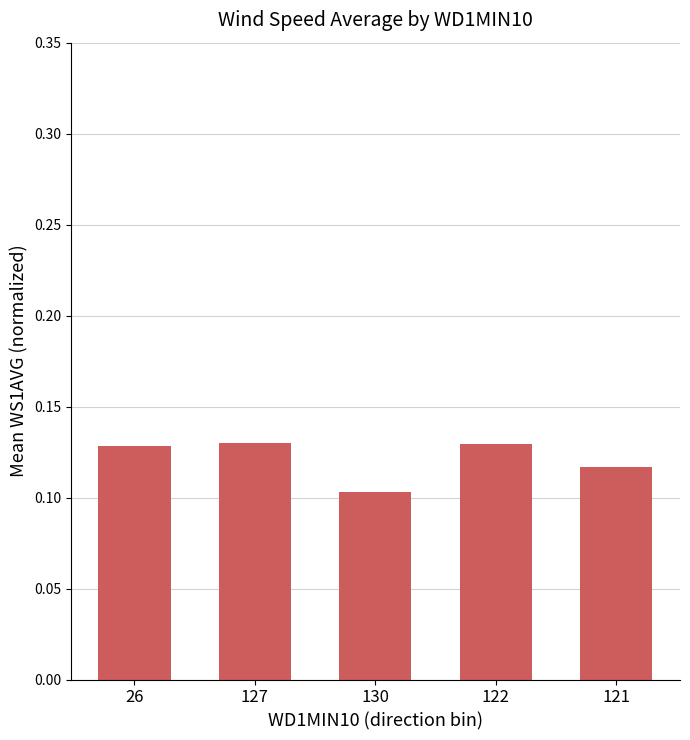

At which label is the value closest to 0?

130